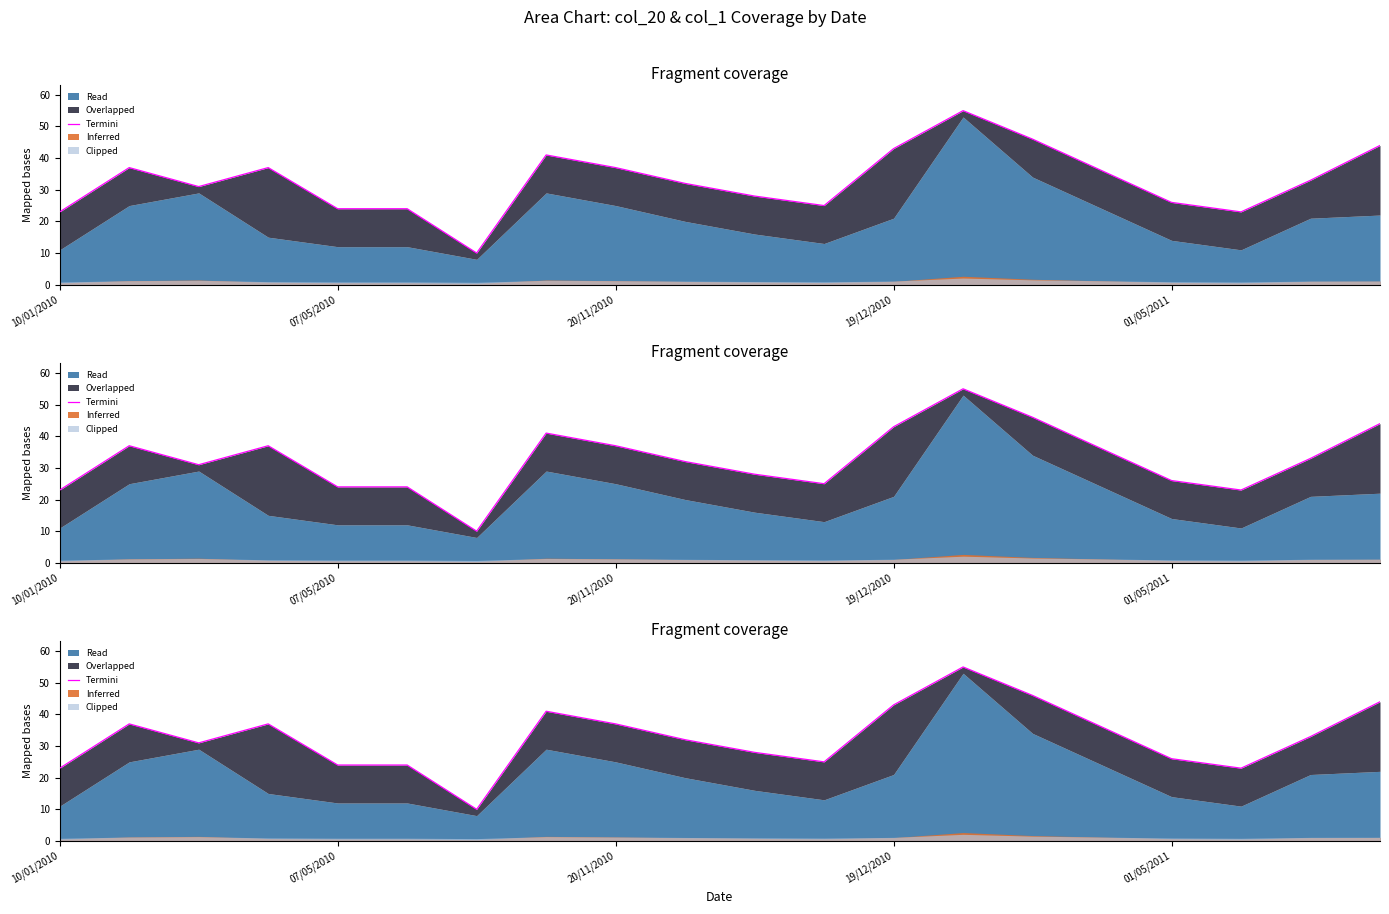

Which category has the lowest value across all series?

6